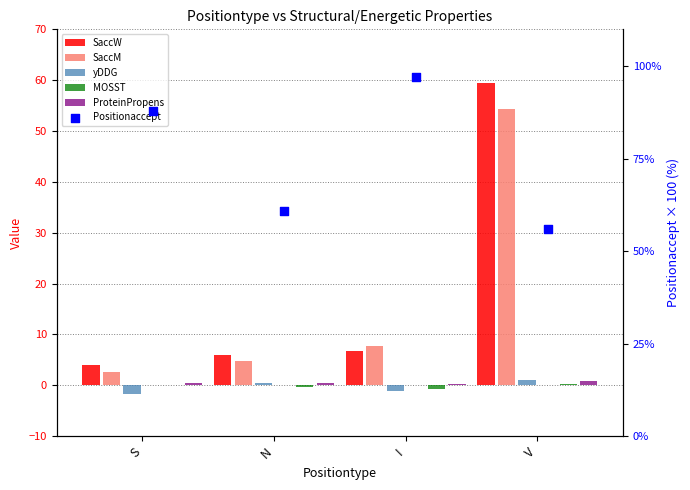

What is the total value across all series at N?

72.4